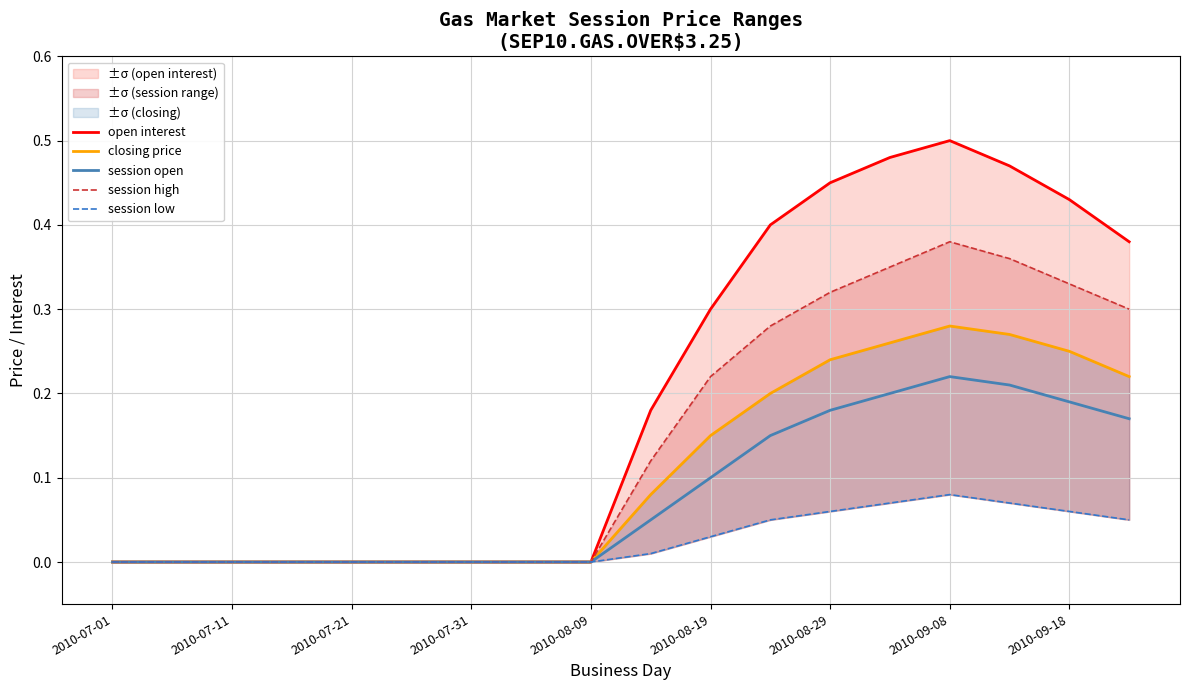

At which category does the chart reach its minimum across all series?

2010-07-01